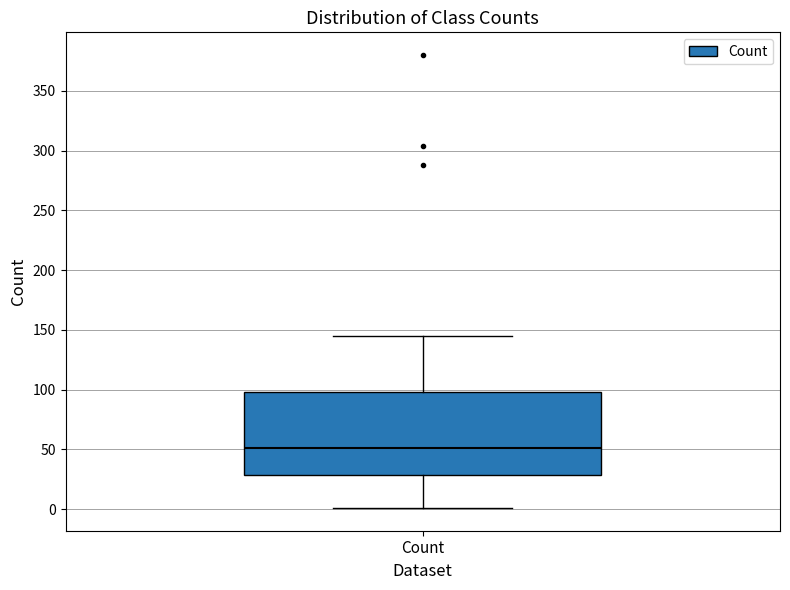

Read this box plot against the y-axis: the position of the median line, the range covered by the box, and the ends of both whiskers. The values are not printed on the chart, so give them approximately, as read against the axis.

median 50, box 30 to 100, whiskers 0 to 145